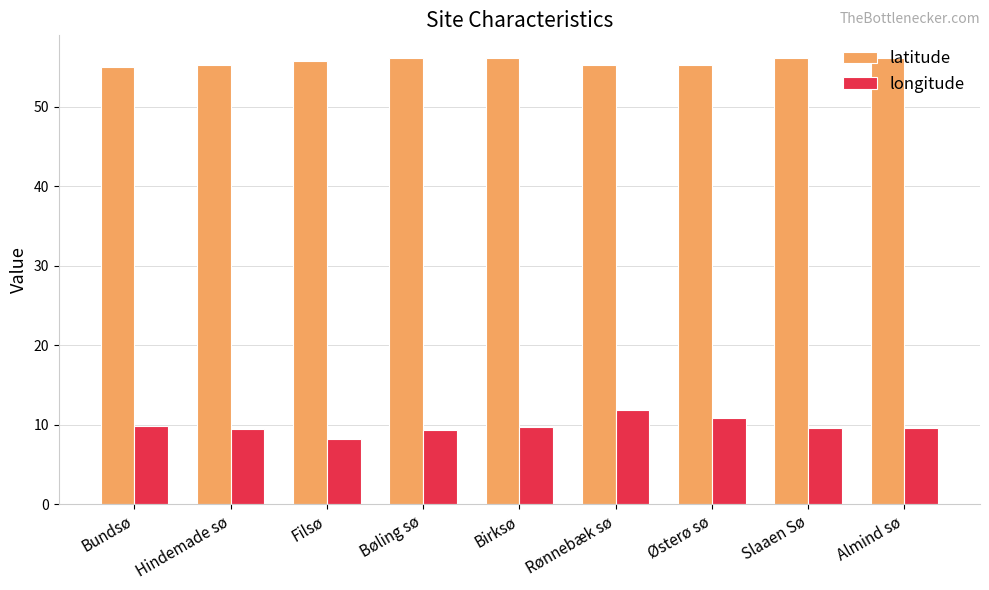

What is the difference between the highest and lowest values at Østerø sø?

44.4